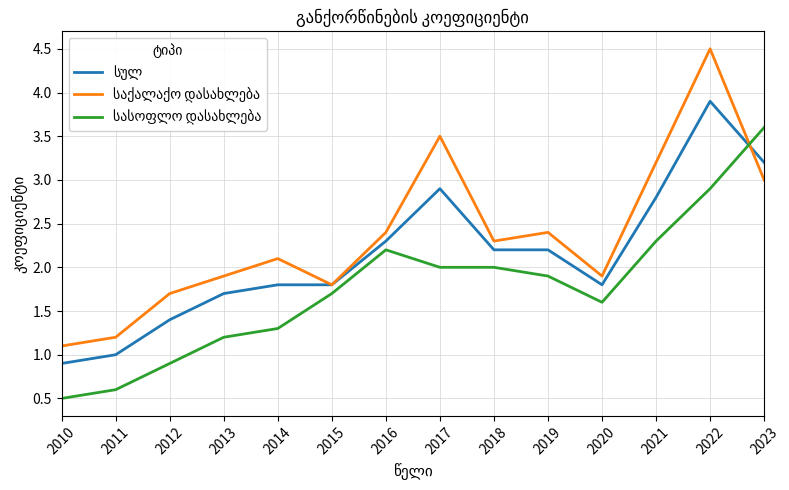

What is the smallest value displayed?

0.5